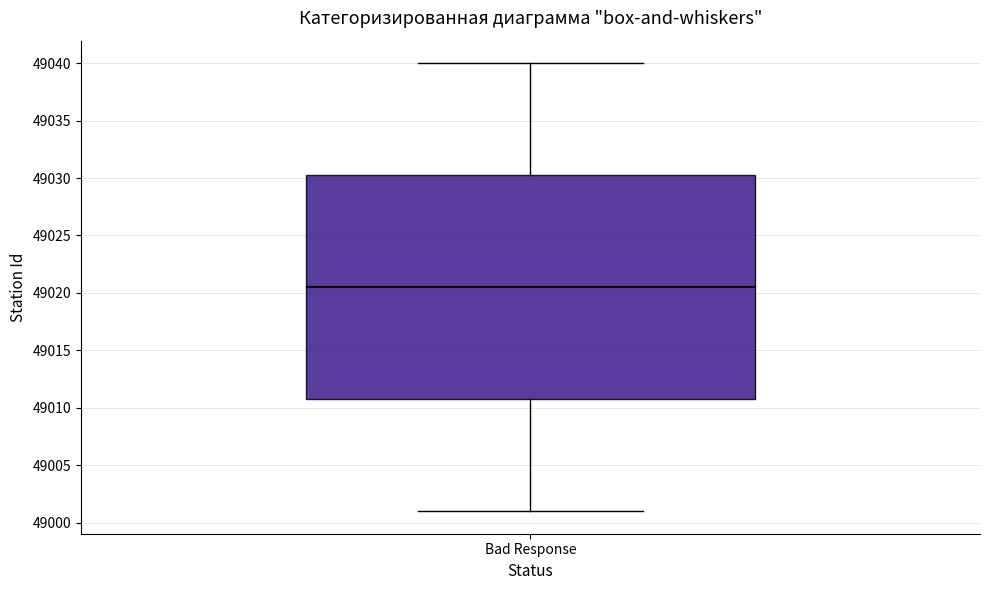

Where does the median line of the box for Bad Response sit on the y-axis? The values are not printed on the chart, so give them approximately, as read against the axis.

49020.5